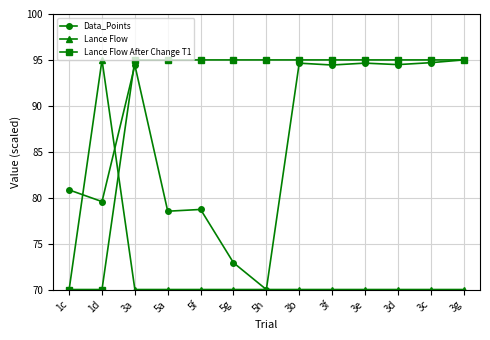

At how many categories does at least one series exceed 77?

13